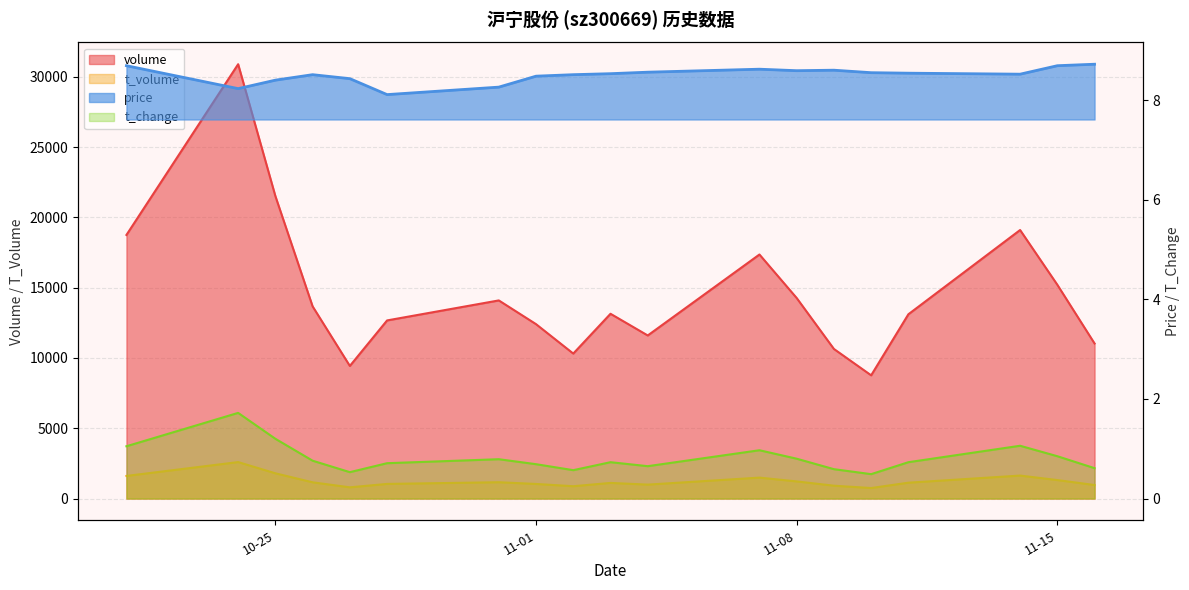

Reading left to right, what are all the values shown in this chart?

volume: 18753.0	30898.0	21516.0	13671.0	9434.0	12672.0	14095.0	12407.0	10314.0	13145.0	11602.0	17361.0	14266.0	10642.0	8767.0	13110.0	19103.0	15209.0	11031.0
t_volume: 1609.0	2595.0	1797.0	1156.0	799.0	1042.0	1162.0	1039.0	878.0	1113.0	992.0	1490.0	1220.0	915.0	749.0	1129.0	1636.0	1315.0	963.0
t_change: 1.1	1.7	1.2	0.8	0.5	0.7	0.8	0.7	0.6	0.7	0.7	1.0	0.8	0.6	0.5	0.7	1.1	0.8	0.6
price: 8.7	8.2	8.4	8.5	8.4	8.1	8.3	8.5	8.5	8.5	8.6	8.6	8.6	8.6	8.6	8.5	8.5	8.7	8.7